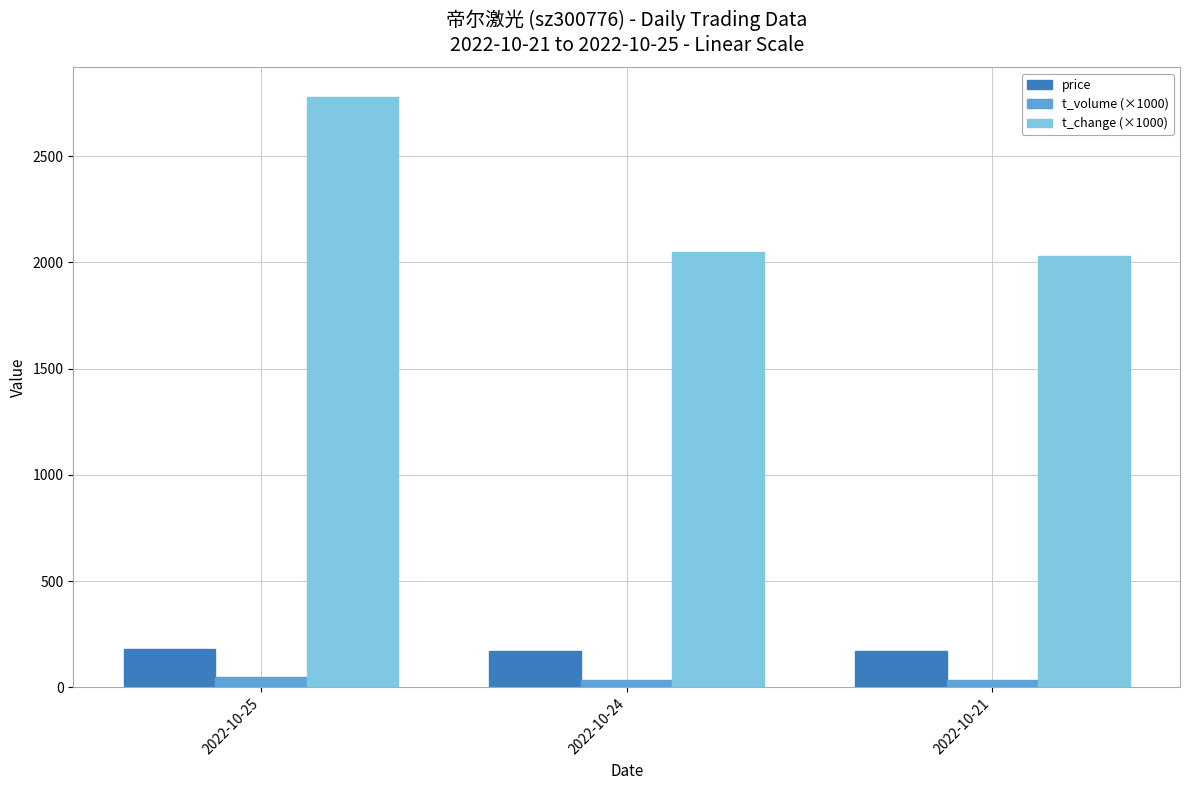

Which label corresponds to the largest value in the chart?

2022-10-25